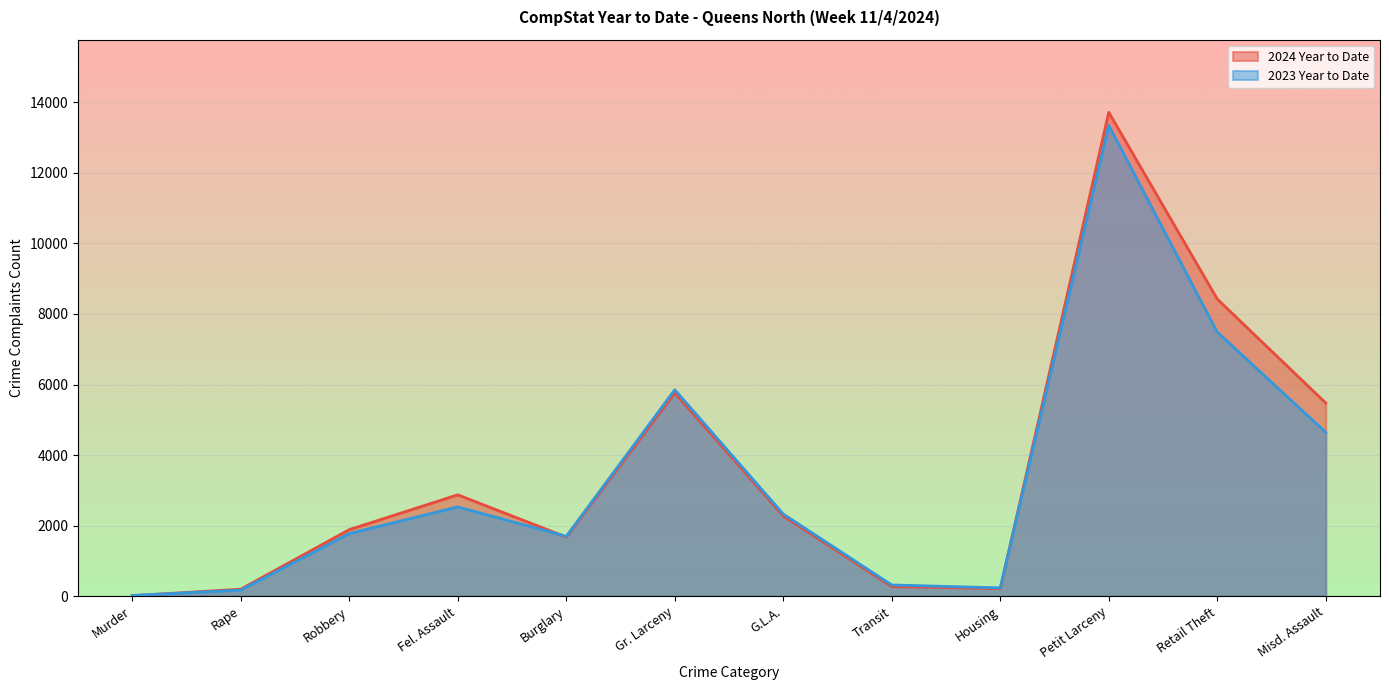

Between Rape and Robbery, which series saw the biggest shift?

2024 Year to Date